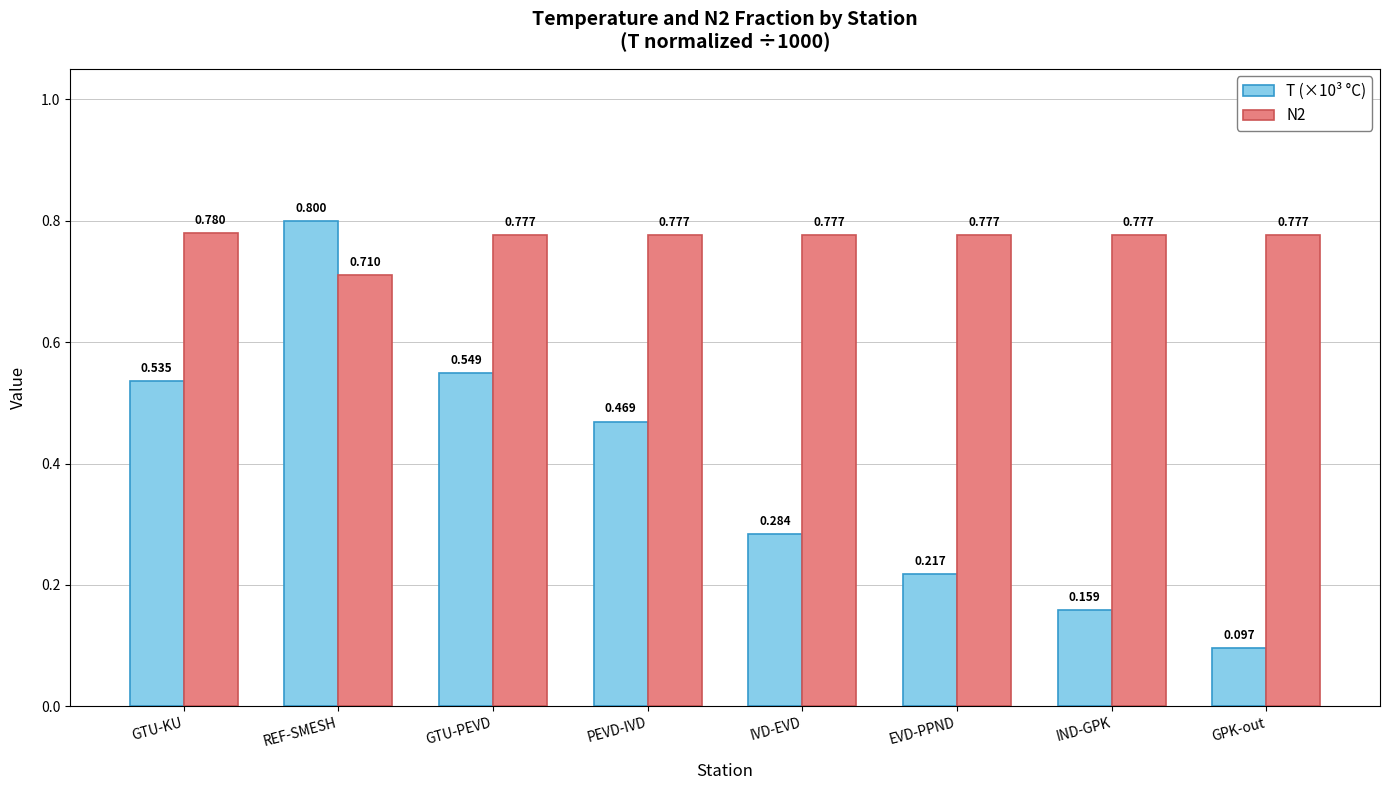

What is the sum of the T (×10³ °C) values at IVD-EVD and PEVD-IVD?

0.8